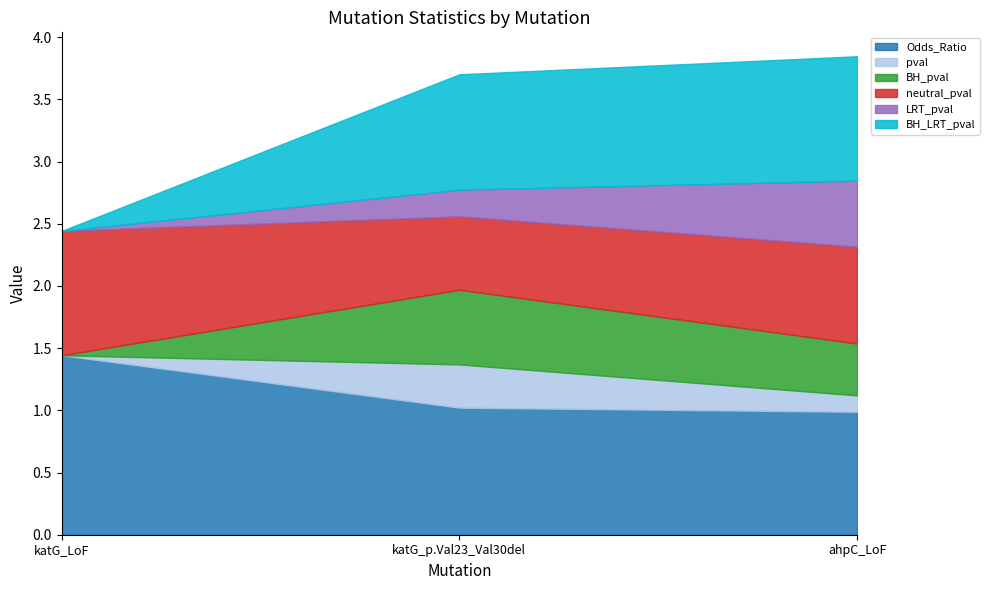

Is the value of Odds_Ratio at katG_LoF greater than the value of BH_pval at ahpC_LoF?

Yes